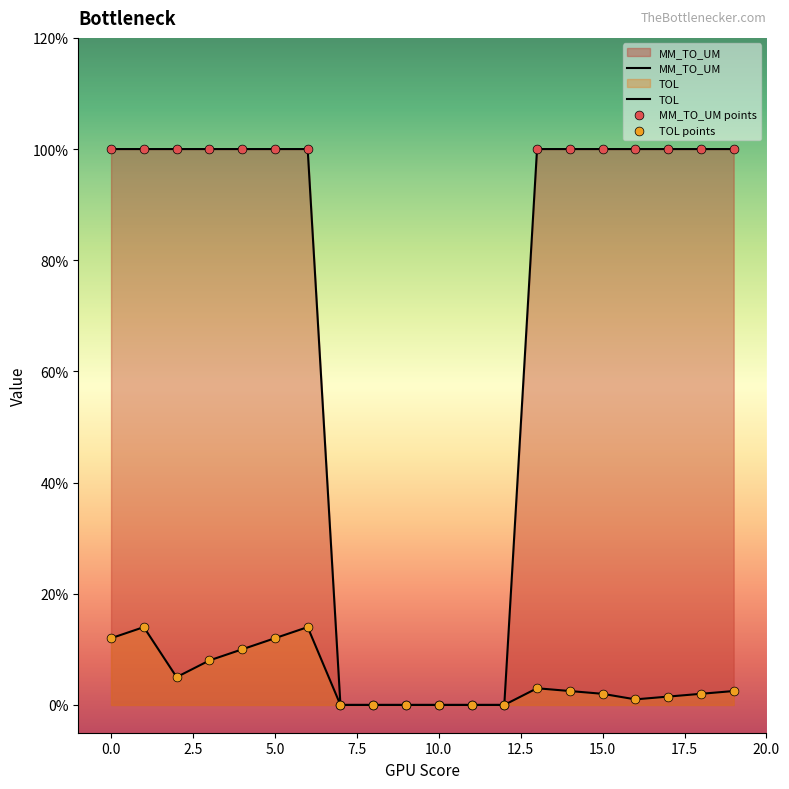

Which series contains the lowest Y value?

MM_TO_UM